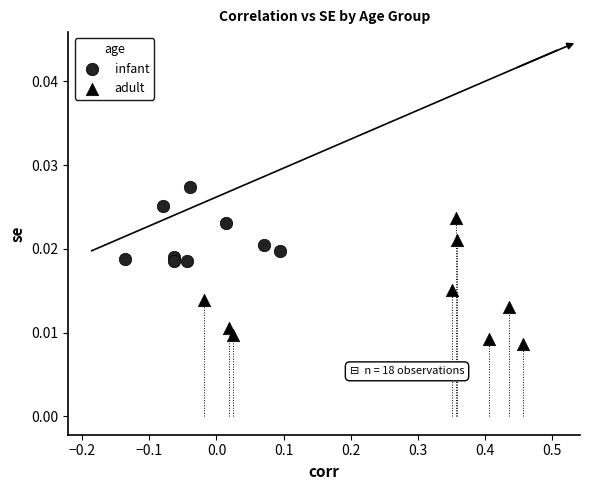

What are all the series names shown in the legend?

infant, adult